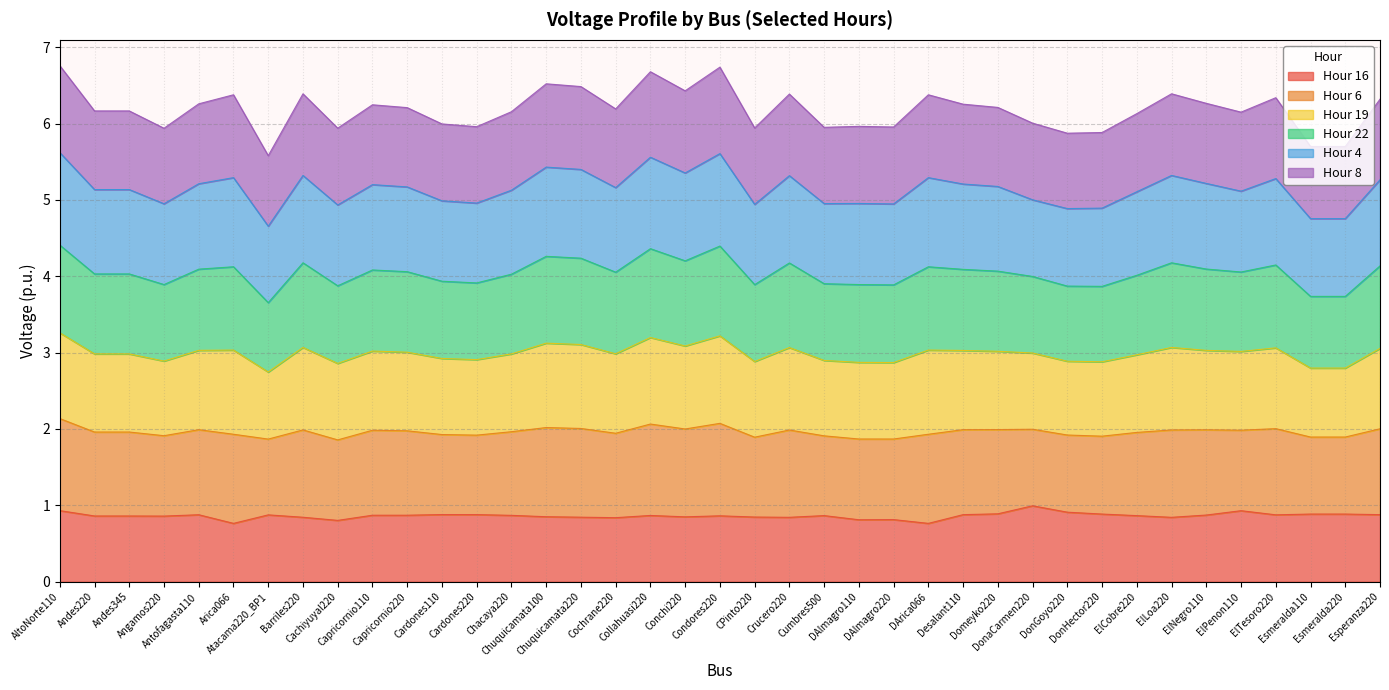

True or false: col_7 has more than 0 points higher than both neighbors.

True